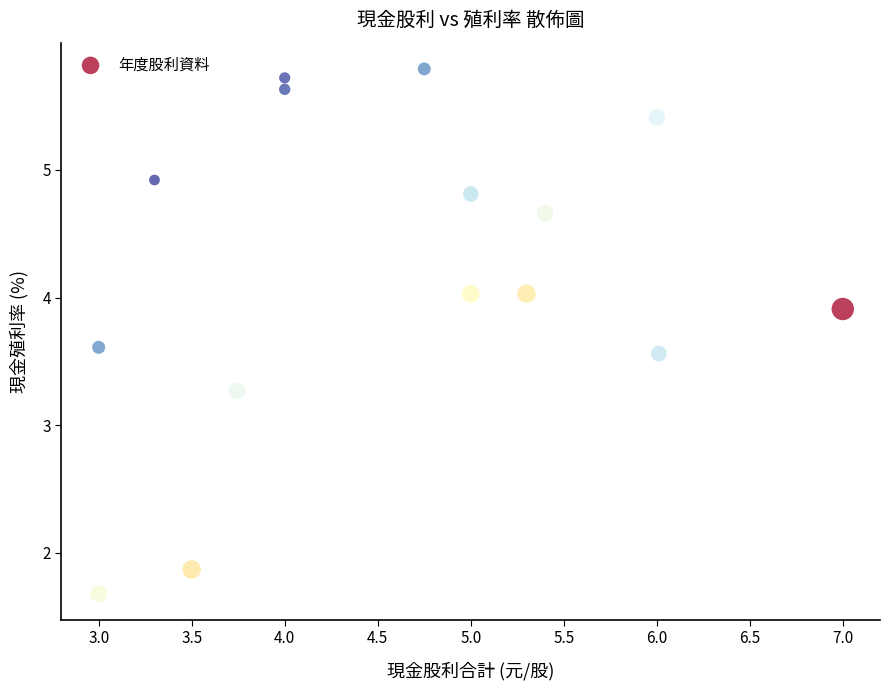

What is the range of Y values (max minus min)?

4.1